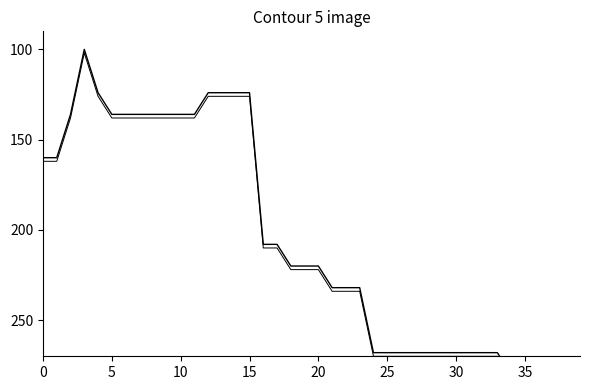

True or false: col_1 and col_2 intersect in this chart.

False